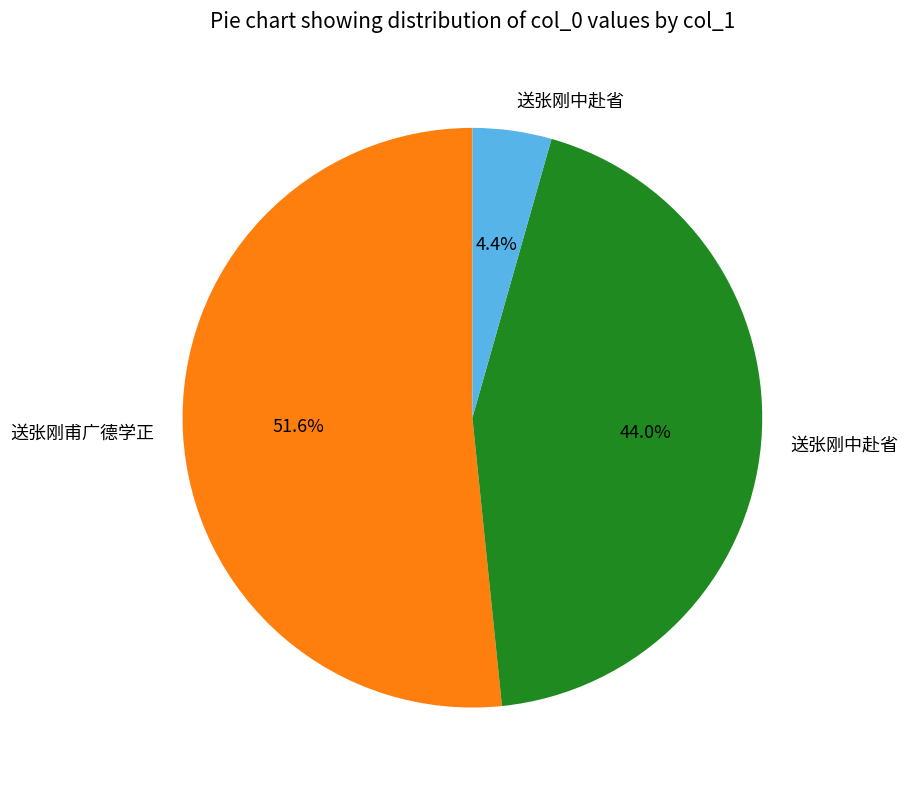

Does any single category account for the majority?

Yes